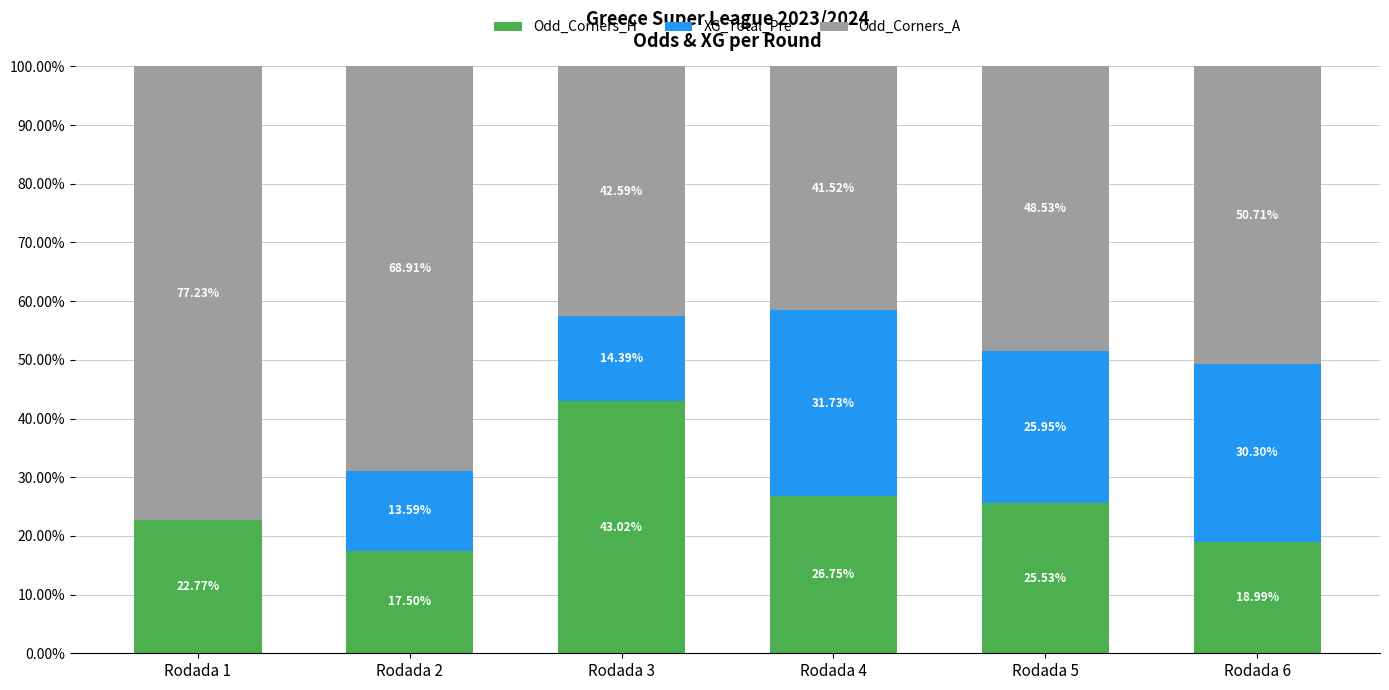

Which has a higher value, Rodada 6 or Rodada 4?

Rodada 4